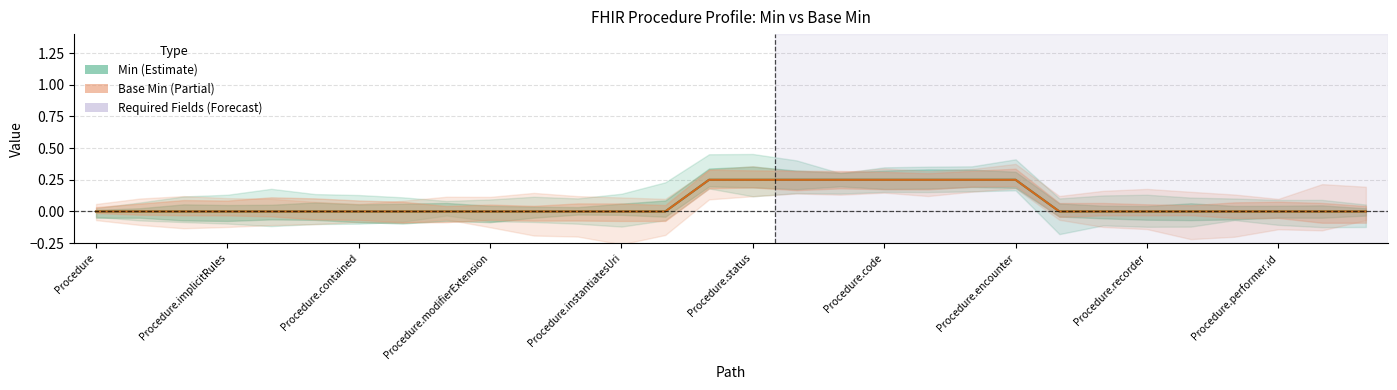

Which category has the lowest value in the Min series?

Procedure